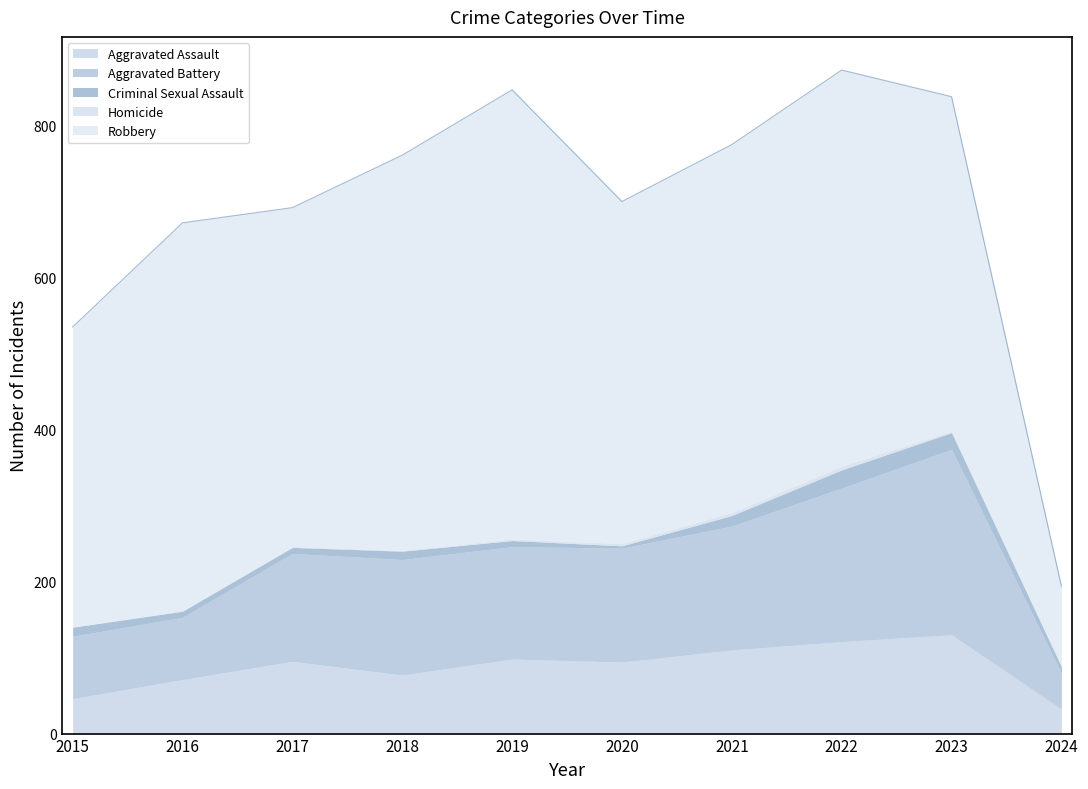

At which category is the sum across all series the highest?

2022